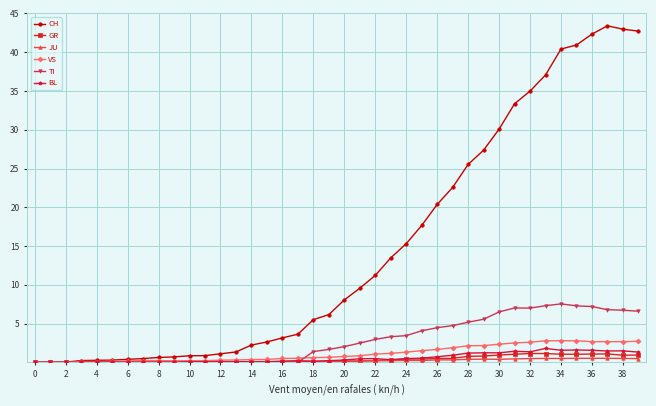

List the series in order of their peak value, highest first.

CH, TI, VS, BL, GR, JU